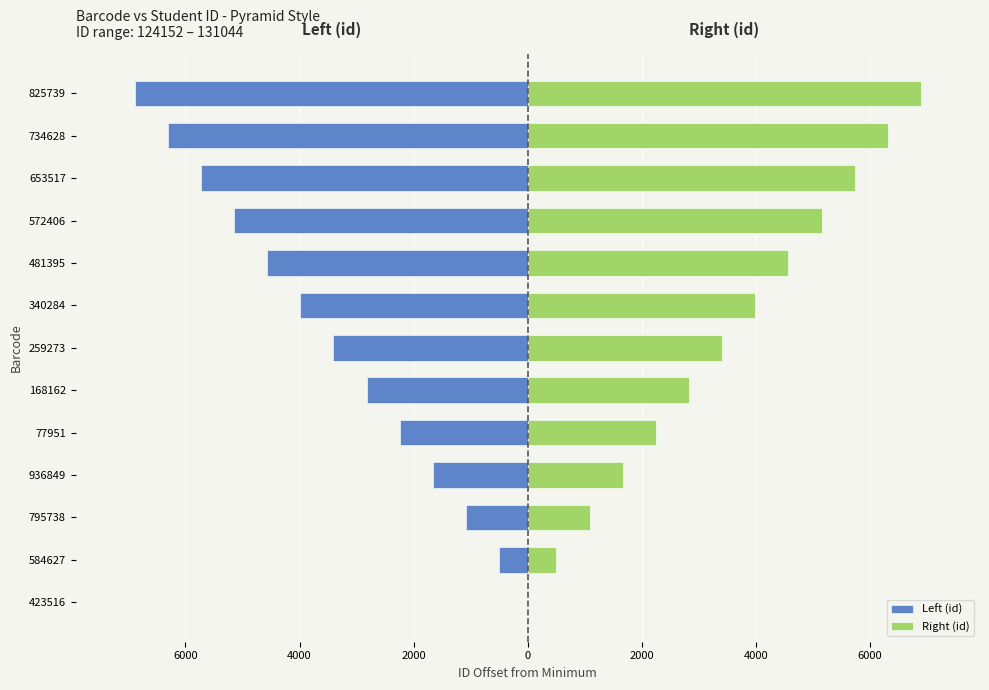

Rank the series by their maximum value, from lowest to highest.

Left (id), Right (id)